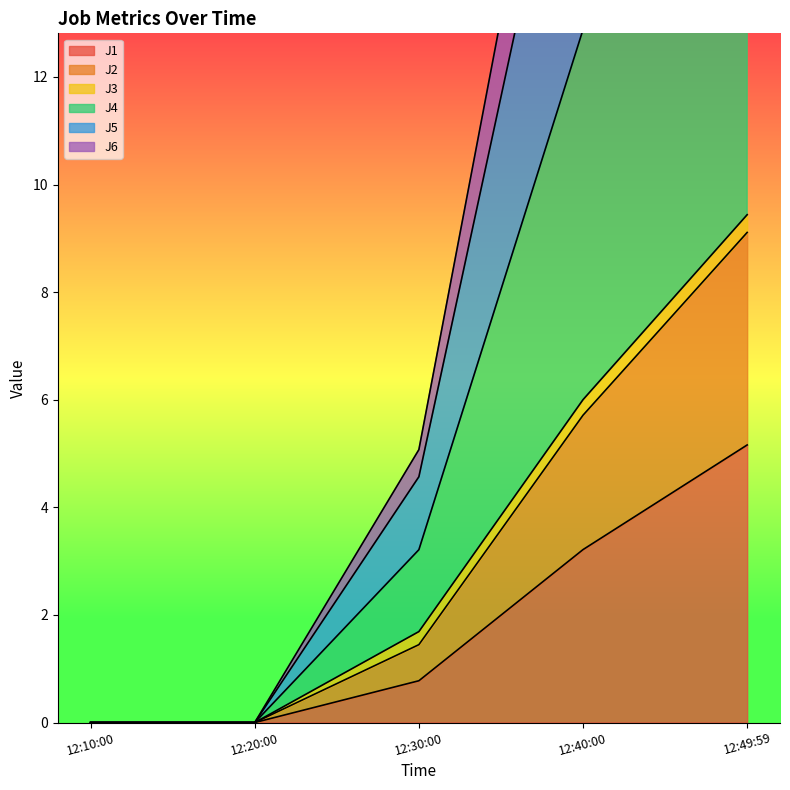

The J1 series shows 4.4 at 12:40:00. True or false?

False